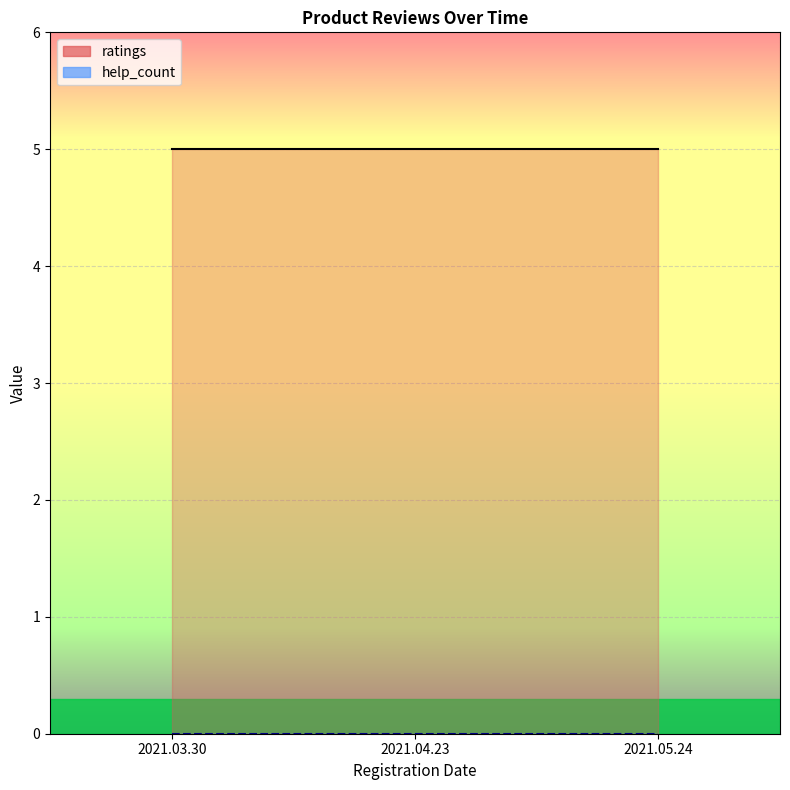

What is the highest value of the ratings series?

5